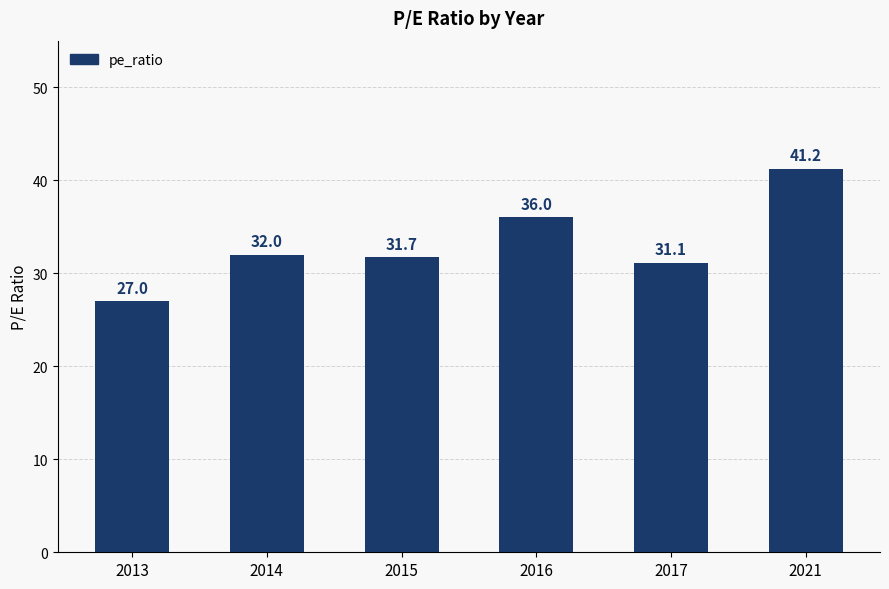

True or false: the data shows 32.0 at 2014.

True